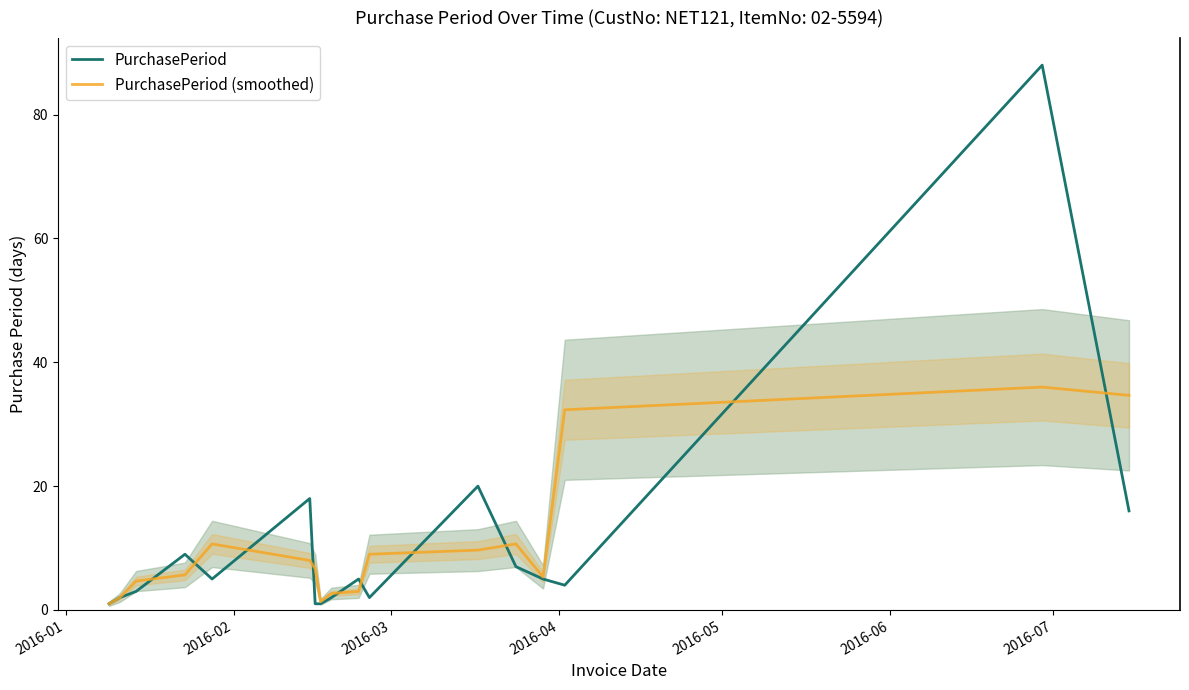

How many lines are shown in the chart?

2